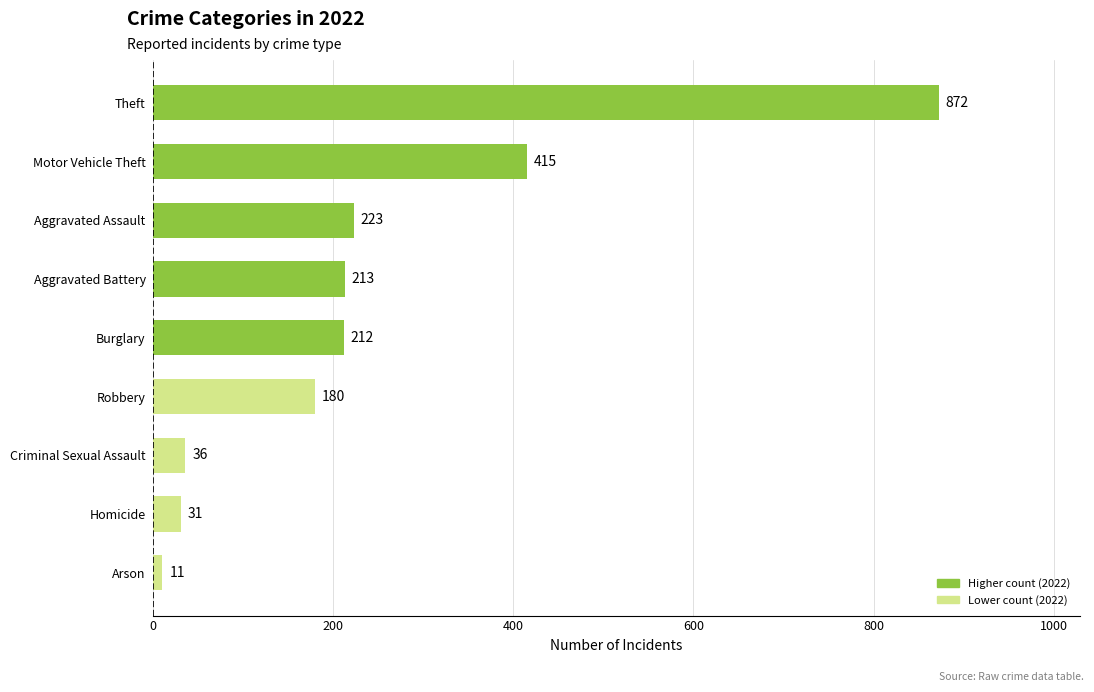

Between Homicide and Aggravated Battery, which is larger?

Aggravated Battery